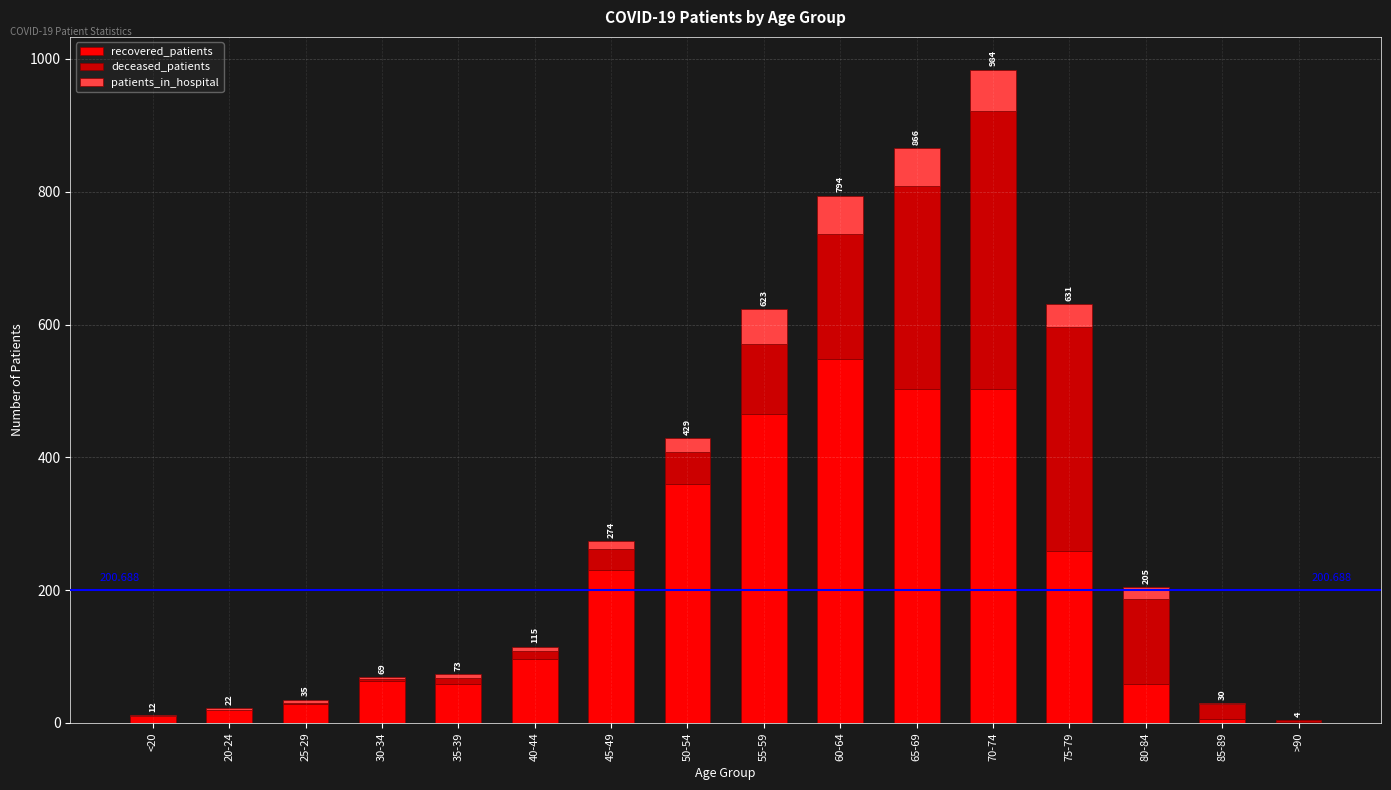

Are the bars horizontal?

No